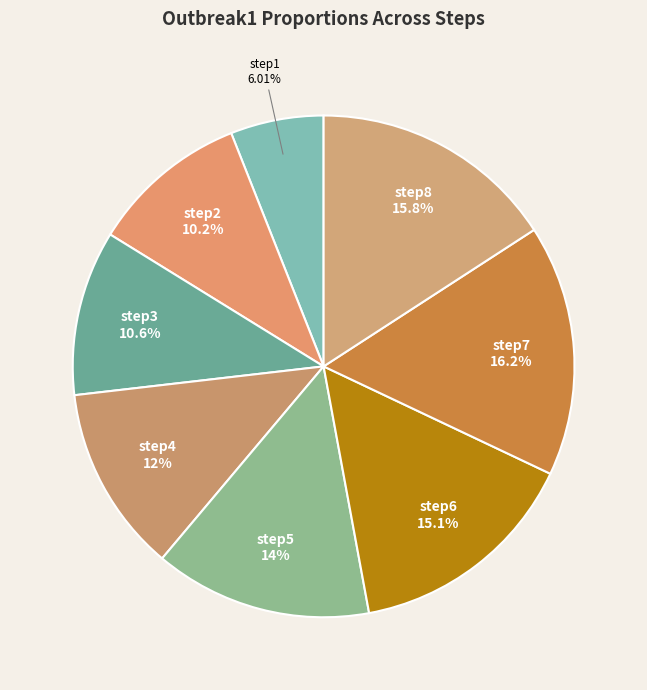

True or false: step5 accounts for 14% of the total.

True